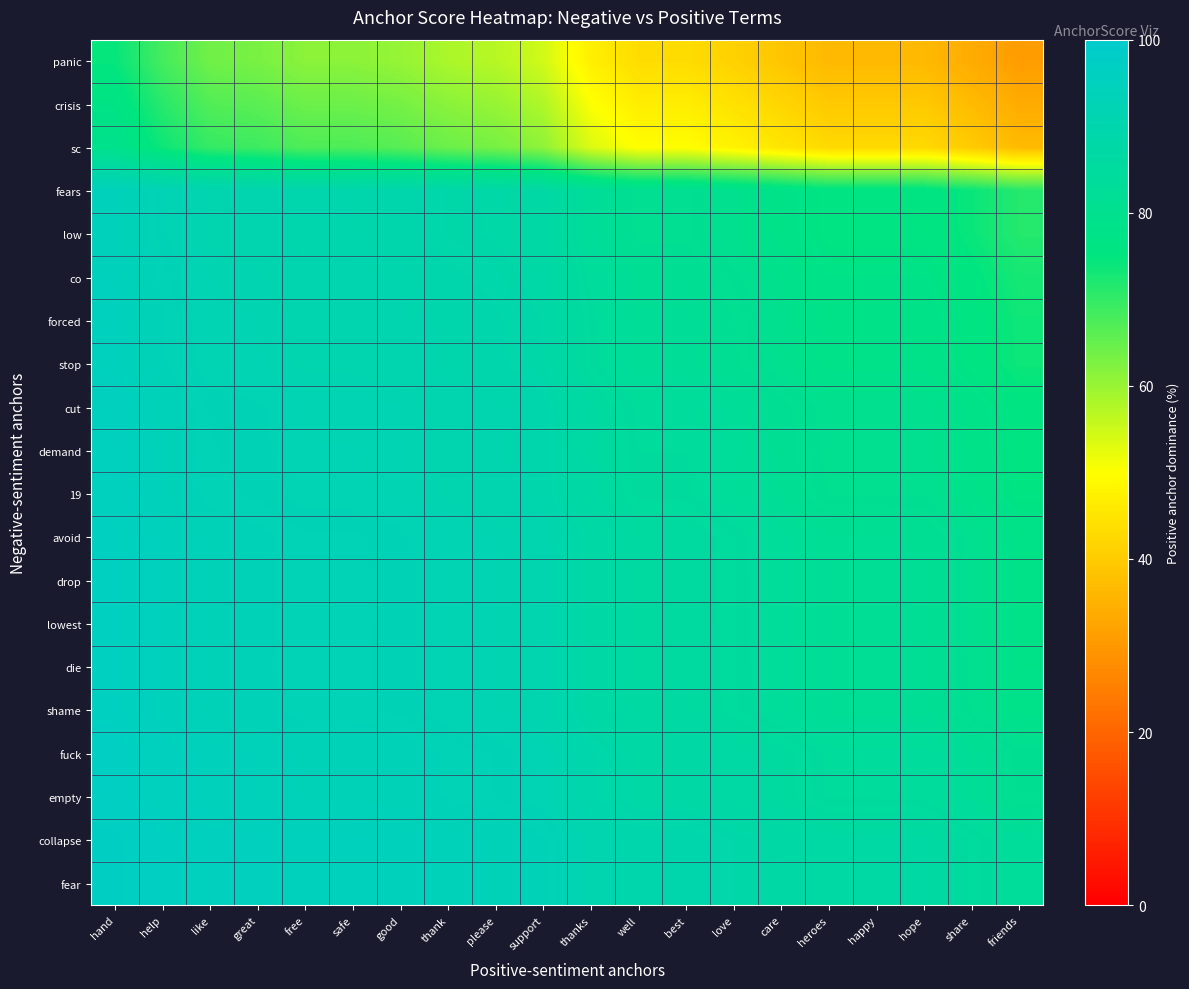

Rank the series at friends from highest to lowest value.

collapse, fear, empty, fuck, shame, die, drop, lowest, avoid, 19, demand, cut, stop, forced, co, low, fears, sc, crisis, panic